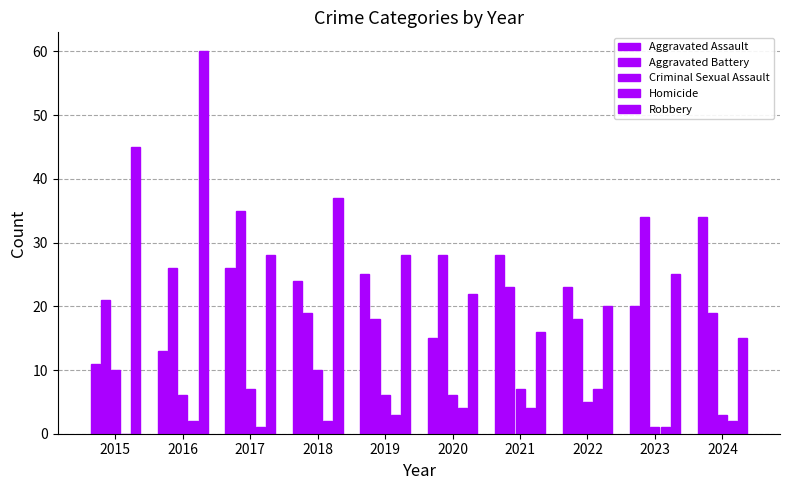

Reading left to right, extract all data points from this chart.

Aggravated Assault: 2015=11	2016=13	2017=26	2018=24	2019=25	2020=15	2021=28	2022=23	2023=20	2024=34
Aggravated Battery: 2015=21	2016=26	2017=35	2018=19	2019=18	2020=28	2021=23	2022=18	2023=34	2024=19
Criminal Sexual Assault: 2015=10	2016=6	2017=7	2018=10	2019=6	2020=6	2021=7	2022=5	2023=1	2024=3
Homicide: 2015=0	2016=2	2017=1	2018=2	2019=3	2020=4	2021=4	2022=7	2023=1	2024=2
Robbery: 2015=45	2016=60	2017=28	2018=37	2019=28	2020=22	2021=16	2022=20	2023=25	2024=15